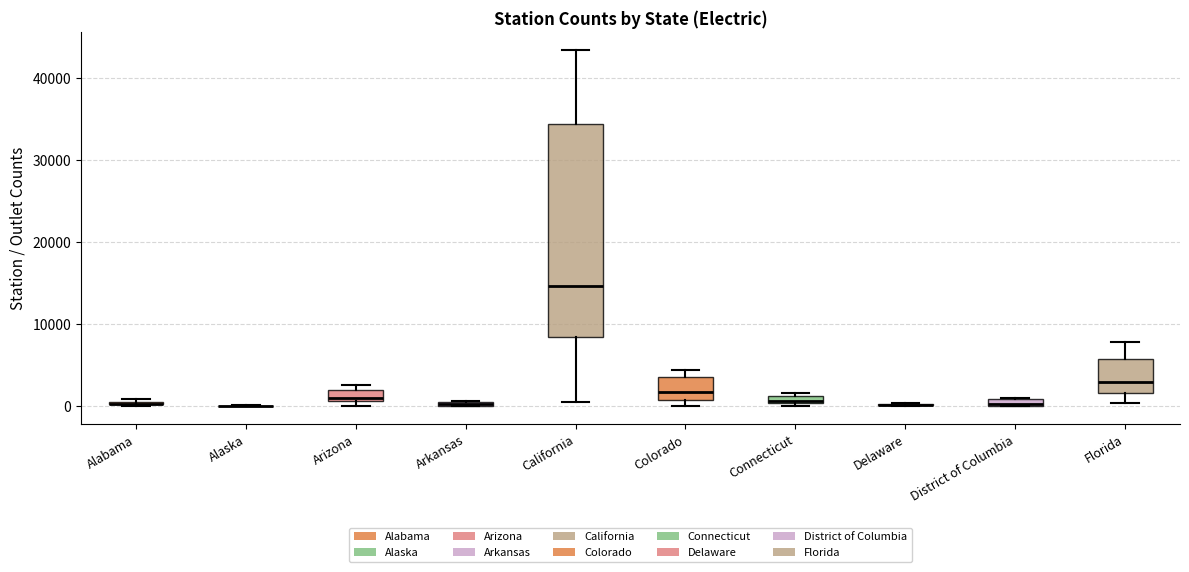

Which box is the tallest, from its lower edge to its upper edge?

California